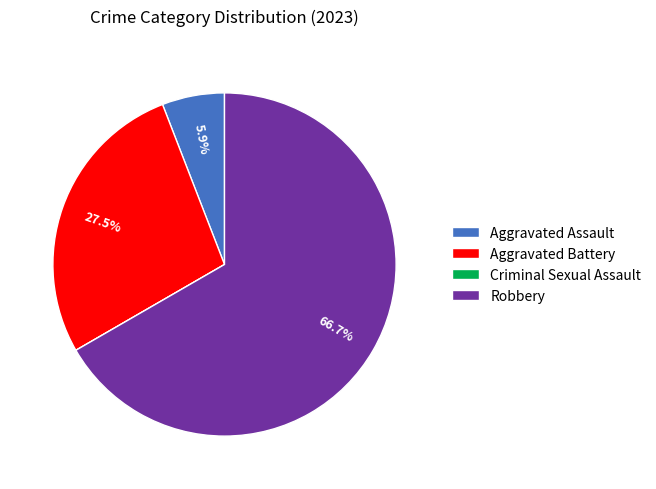

How much of the chart is everything except Aggravated Battery?

72.5%